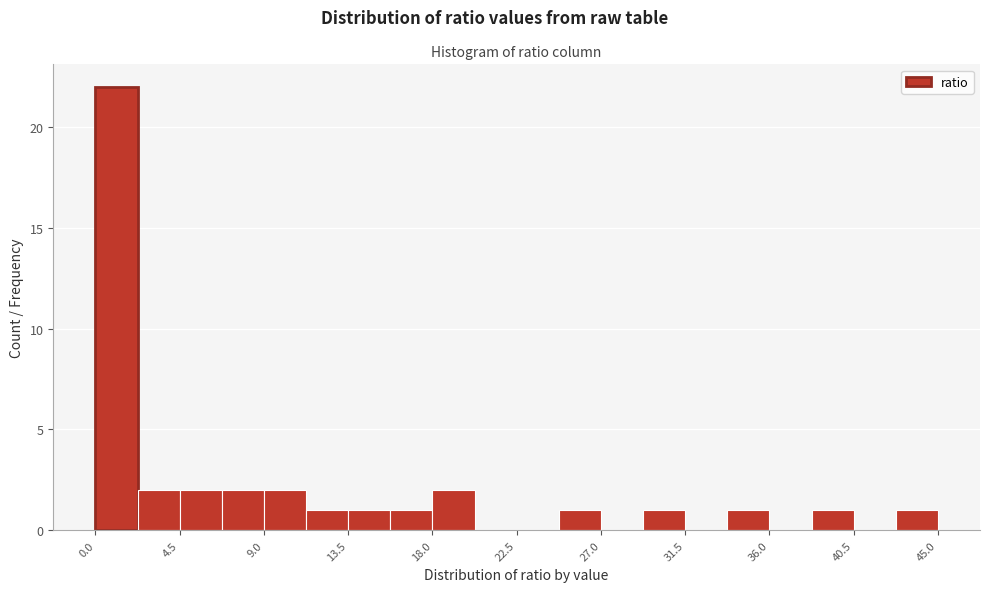

Reading left to right, transcribe this chart: for each bar, give the range it covers on the x-axis and its height. Neither the bar edges nor the heights are printed on the chart, so give them approximately, as read against the axes.

0.00 to 2.25: 22
2.25 to 4.50: 2
4.50 to 6.75: 2
6.75 to 9.00: 2
9.00 to 11.25: 2
11.25 to 13.50: 1
13.50 to 15.75: 1
15.75 to 18.00: 1
18.00 to 20.25: 2
20.25 to 22.50: 0
22.50 to 24.75: 0
24.75 to 27.00: 1
27.00 to 29.25: 0
29.25 to 31.50: 1
31.50 to 33.75: 0
33.75 to 36.00: 1
36.00 to 38.25: 0
38.25 to 40.50: 1
40.50 to 42.75: 0
42.75 to 45.00: 1